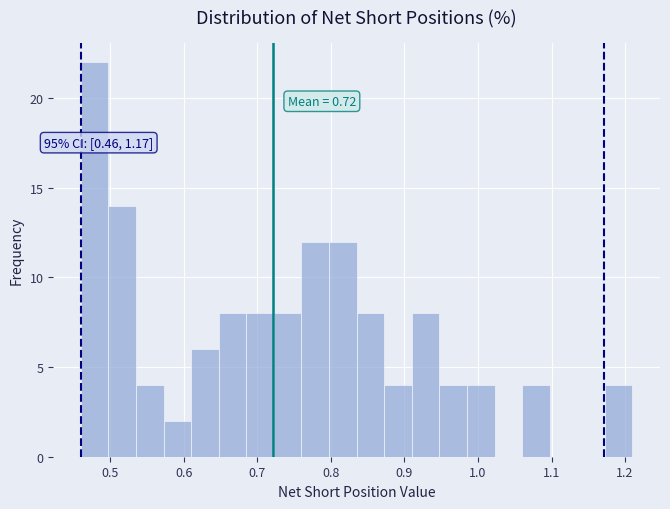

Read against the x-axis, roughly where is the centre of the tallest bar?

0.48